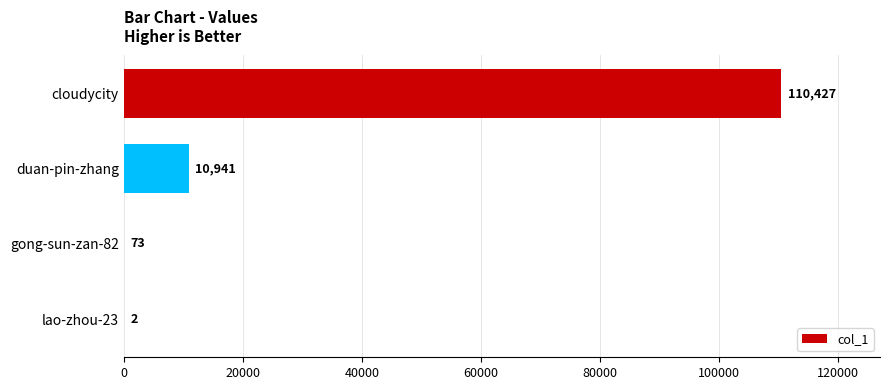

The value at cloudycity is 152726. True or false?

False